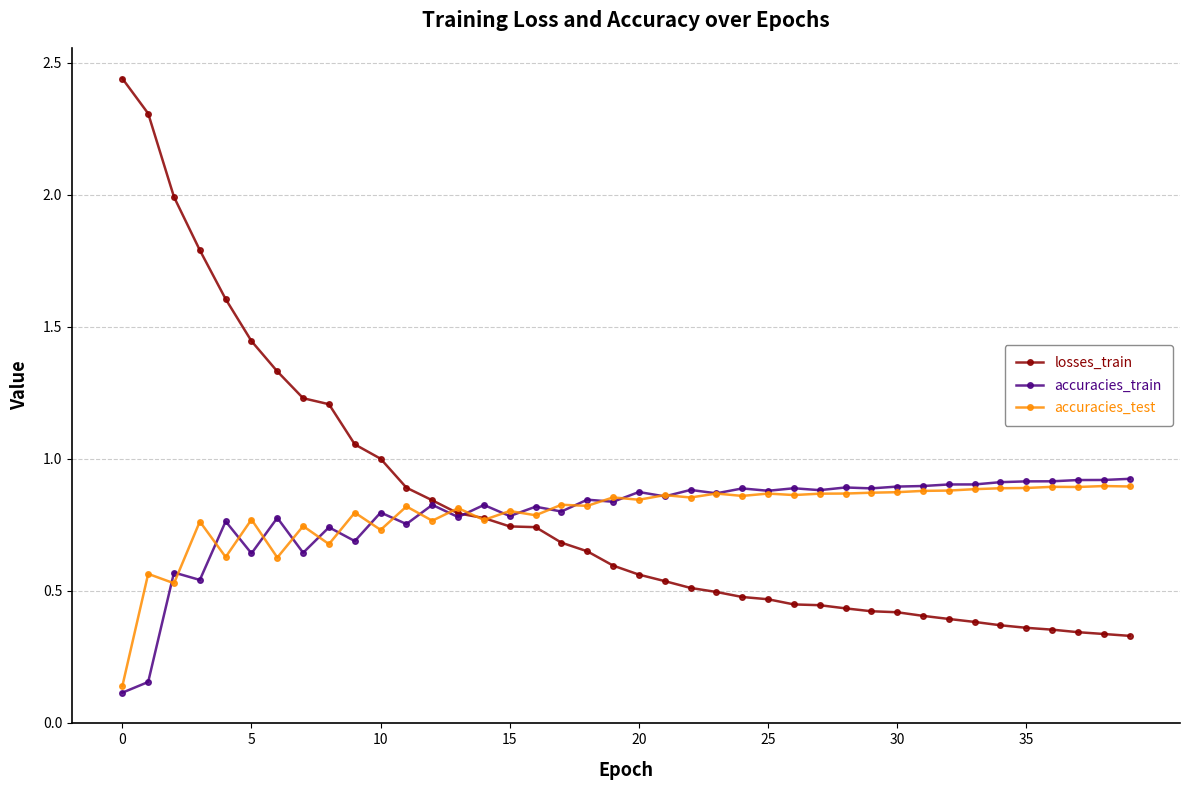

Which series has the widest spread of values?

losses_train